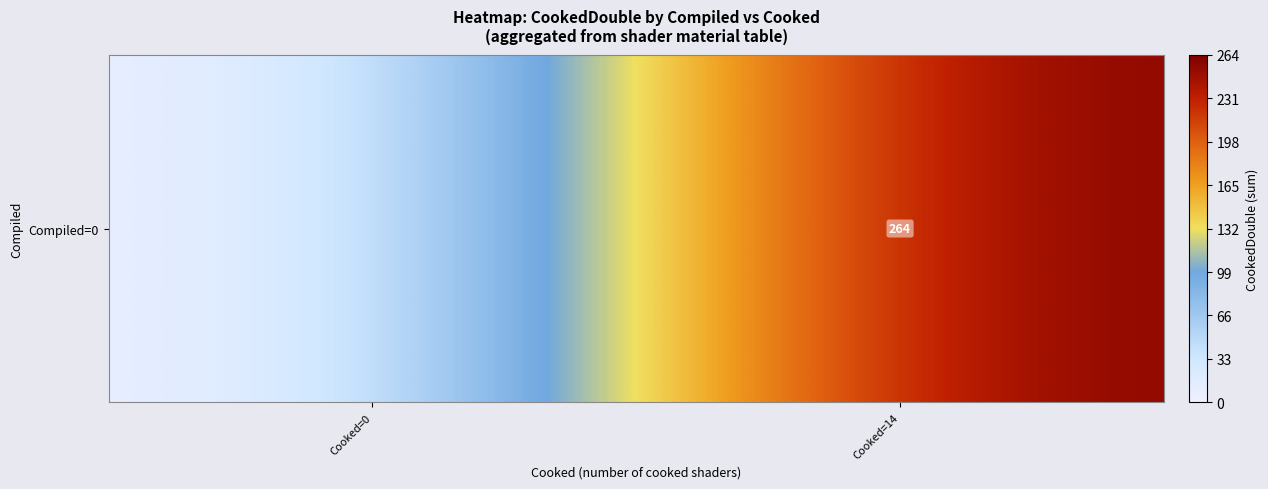

List the labels in order of value, smallest first.

Cooked=0, Cooked=14